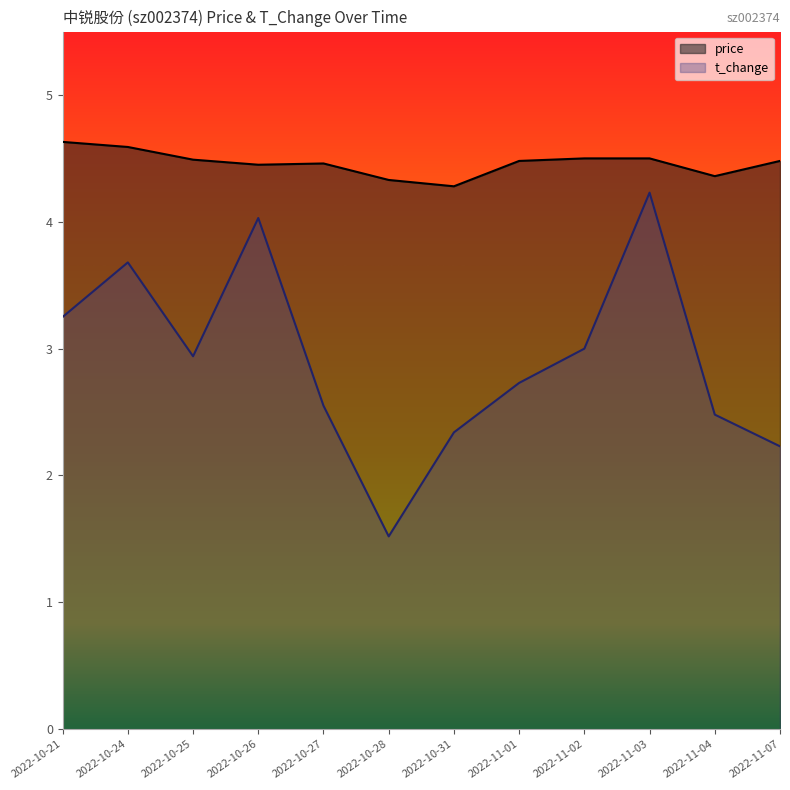

How many lines are shown in the chart?

2